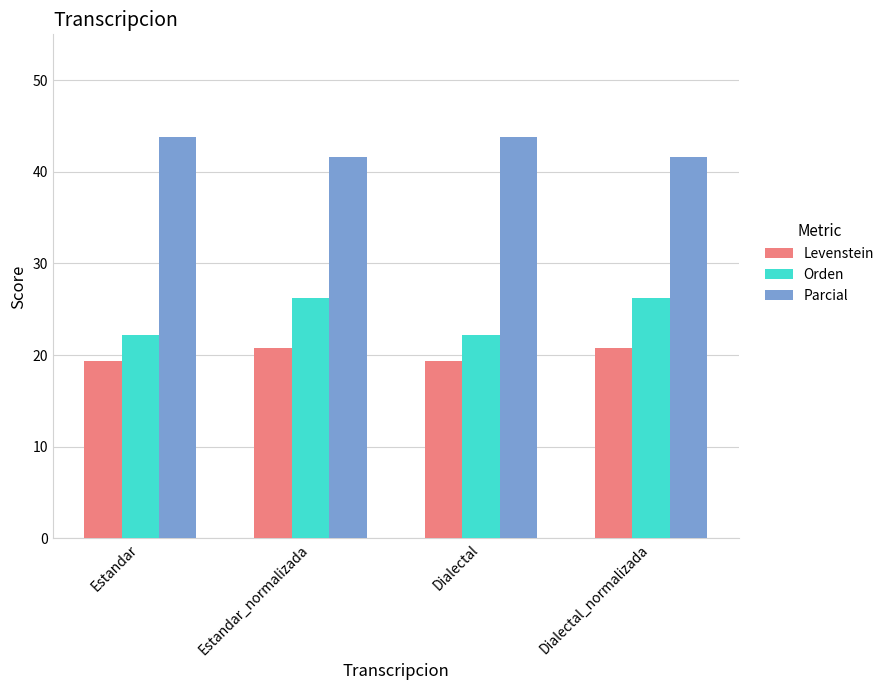

What is the difference between the second highest and minimum values in the Parcial series?

2.1